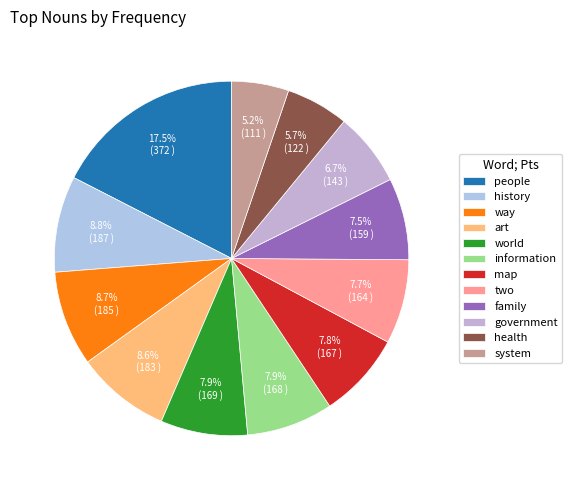

To the nearest percent, what percentage of the pie is world?

8%